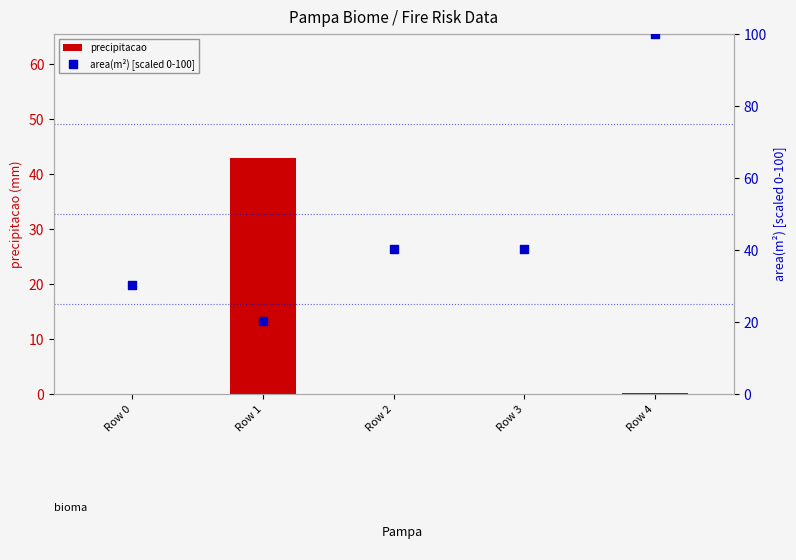

At which category is the sum across all series the highest?

Row 4